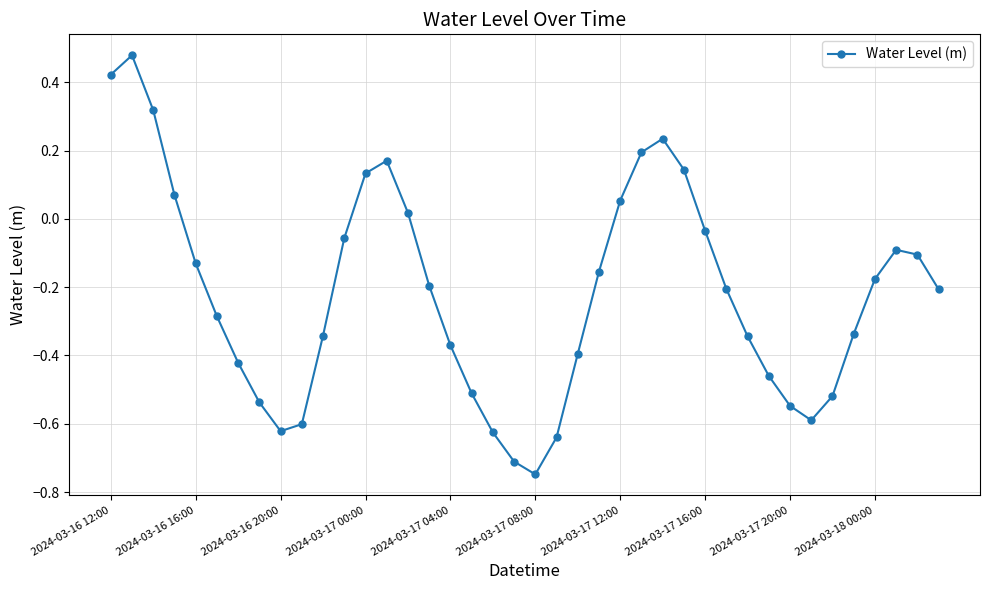

True or false: there are more than 0 points higher than both neighbors.

True